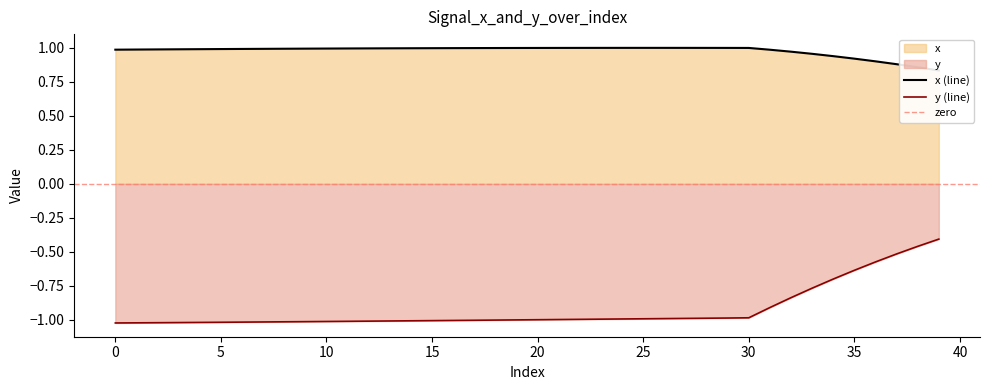

What is the average value of the y series?

-0.9